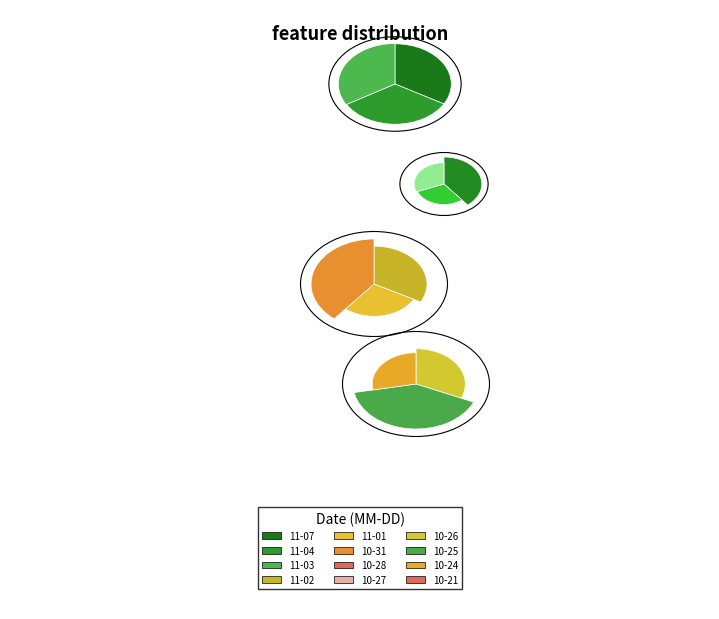

Is the sum of 2022-11-07 and 2022-10-21 greater than half?

No